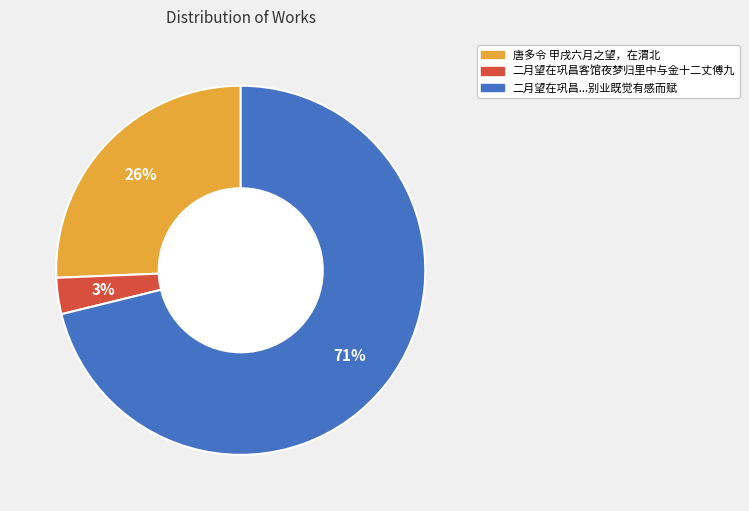

Is there a majority slice in this chart?

Yes